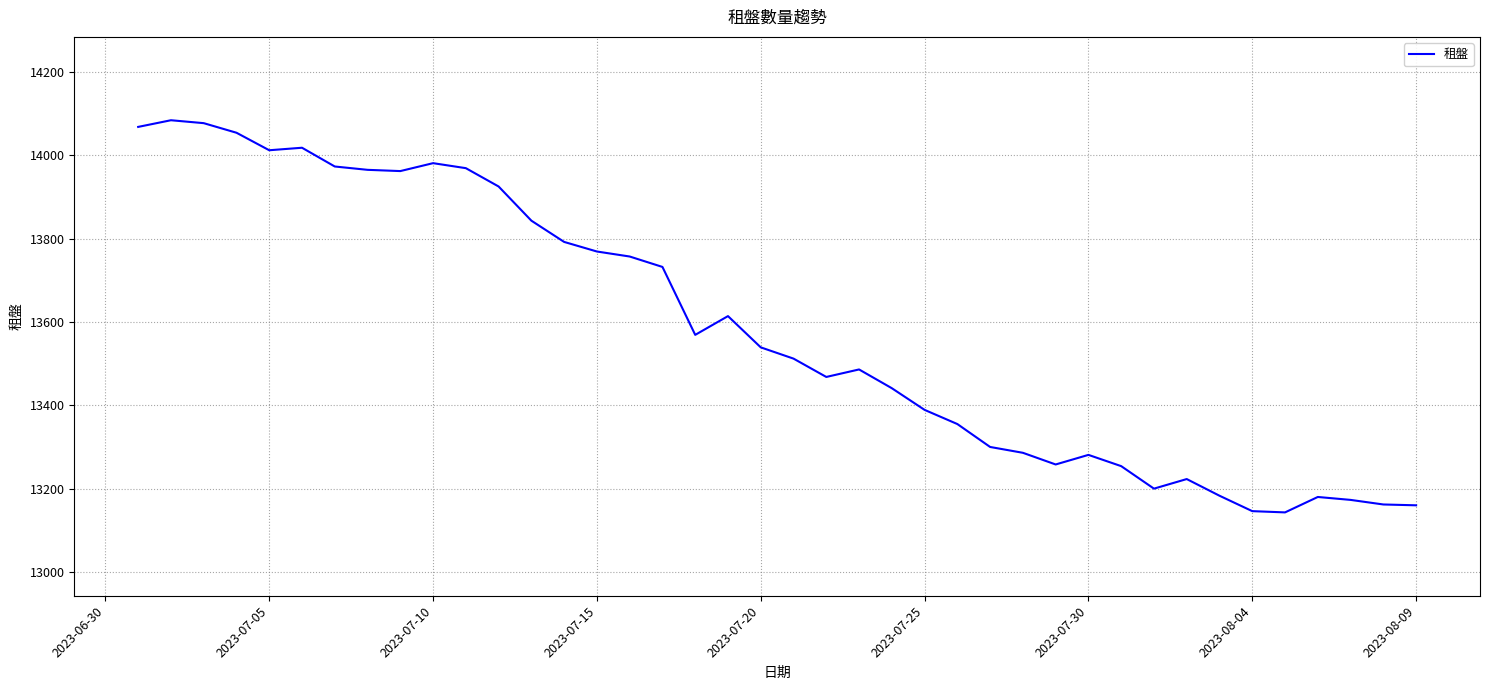

What is the difference between the maximum and minimum values?

941